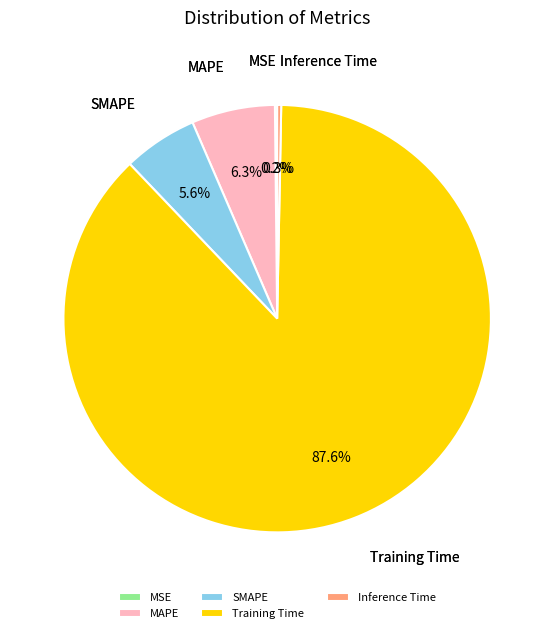

To the nearest percent, what is the combined percentage of SMAPE and Training Time?

93%